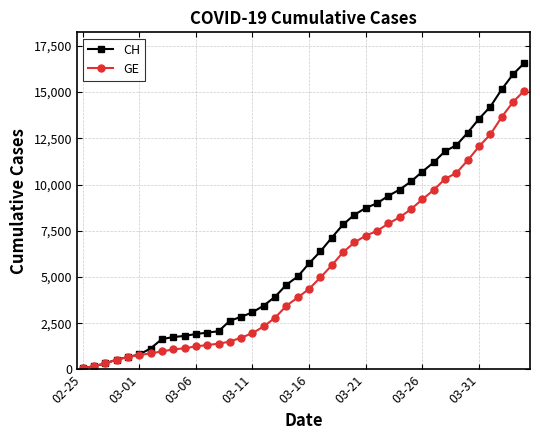

How many lines are shown in the chart?

2